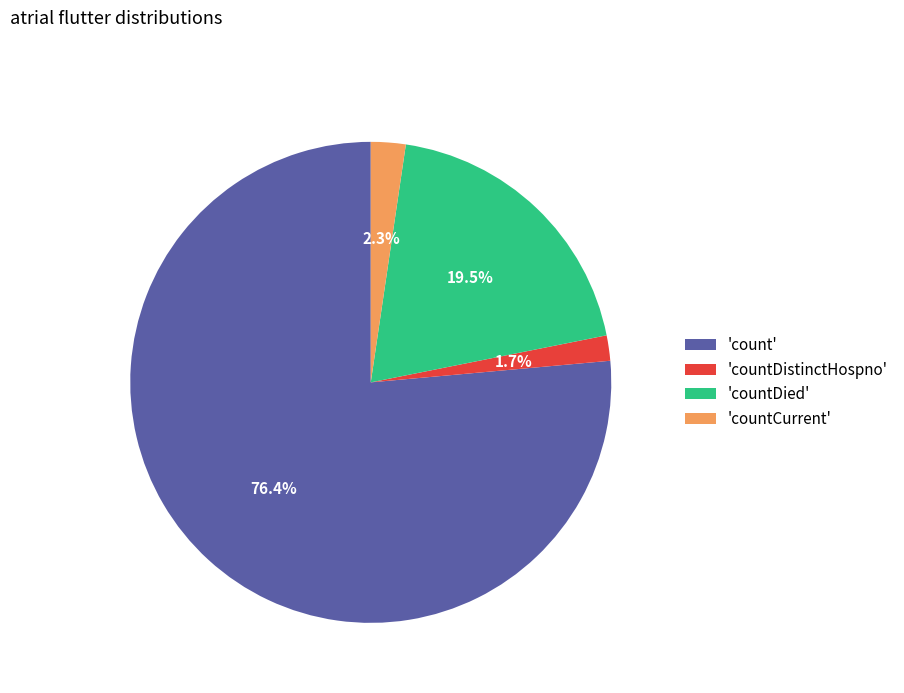

Which has a higher value, 'count' or 'countDistinctHospno'?

'count'